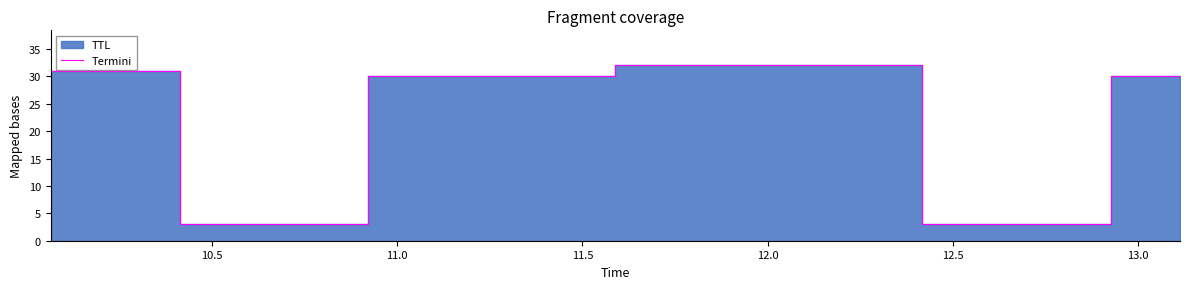

What is the highest value of the Termini series?

32